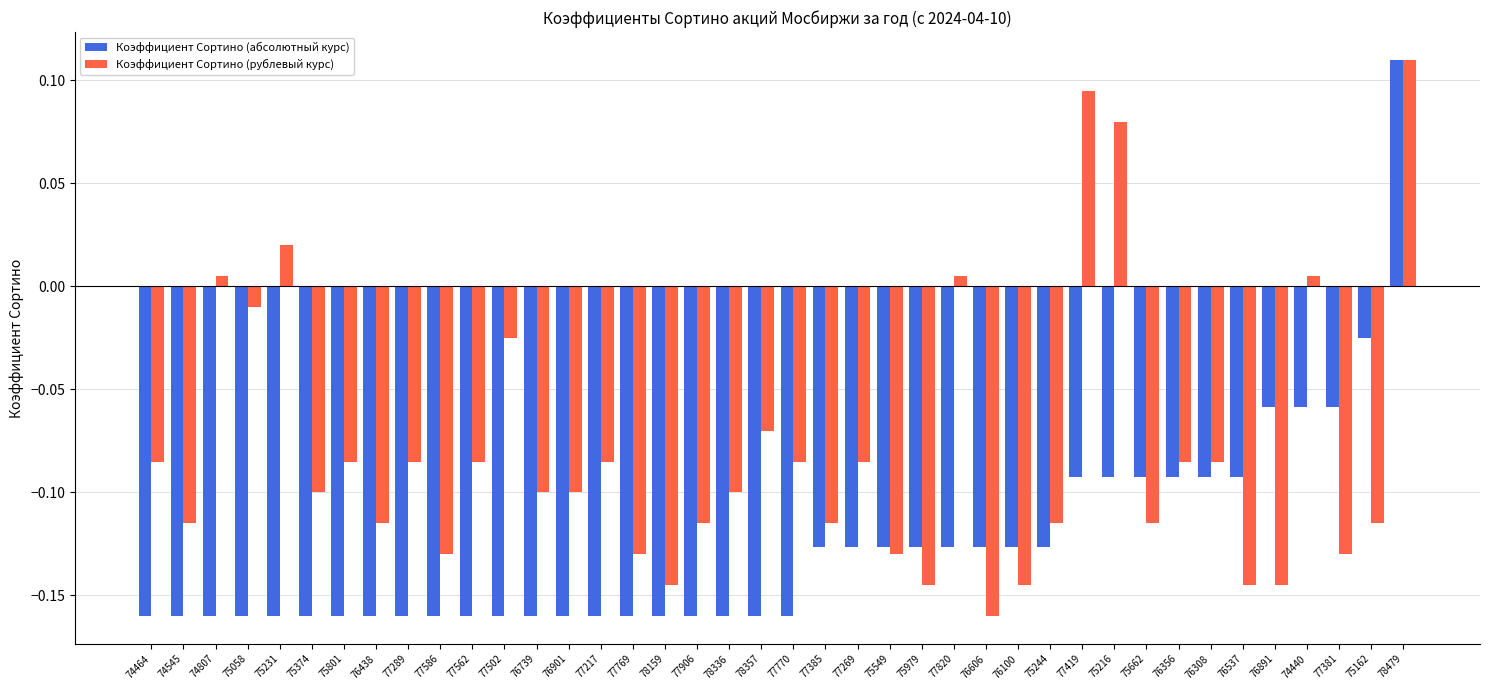

Rank the series by their average value, from lowest to highest.

Коэффициент Сортино (абсолютный курс), Коэффициент Сортино (рублевый курс)